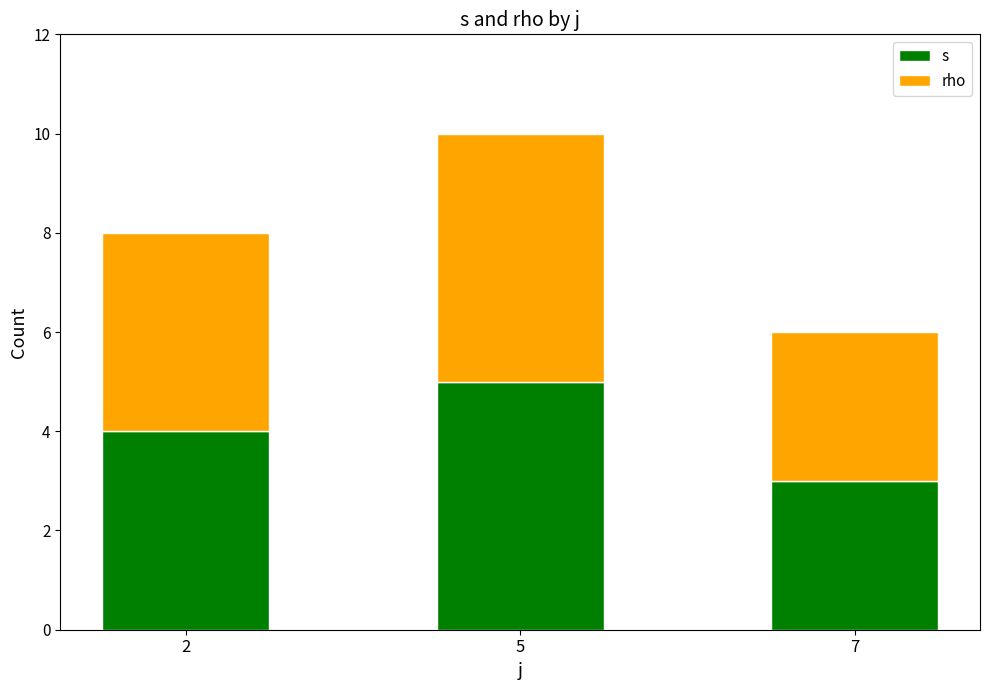

The s series shows 5 at 5. True or false?

True